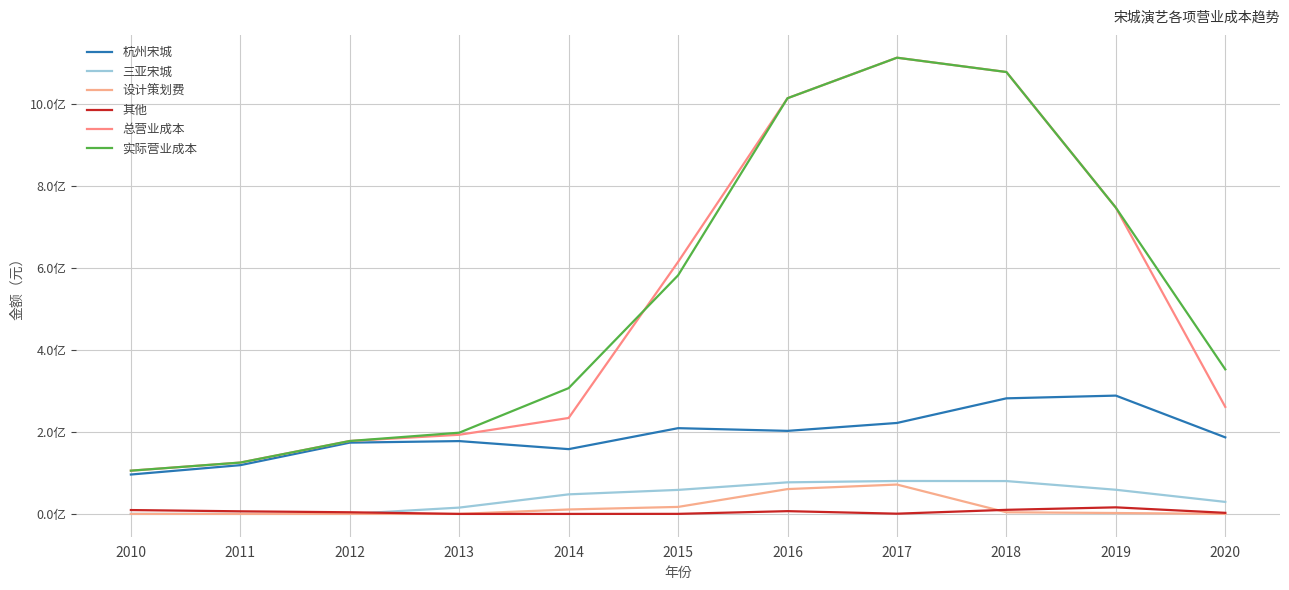

Does the chart have visible grid lines?

Yes